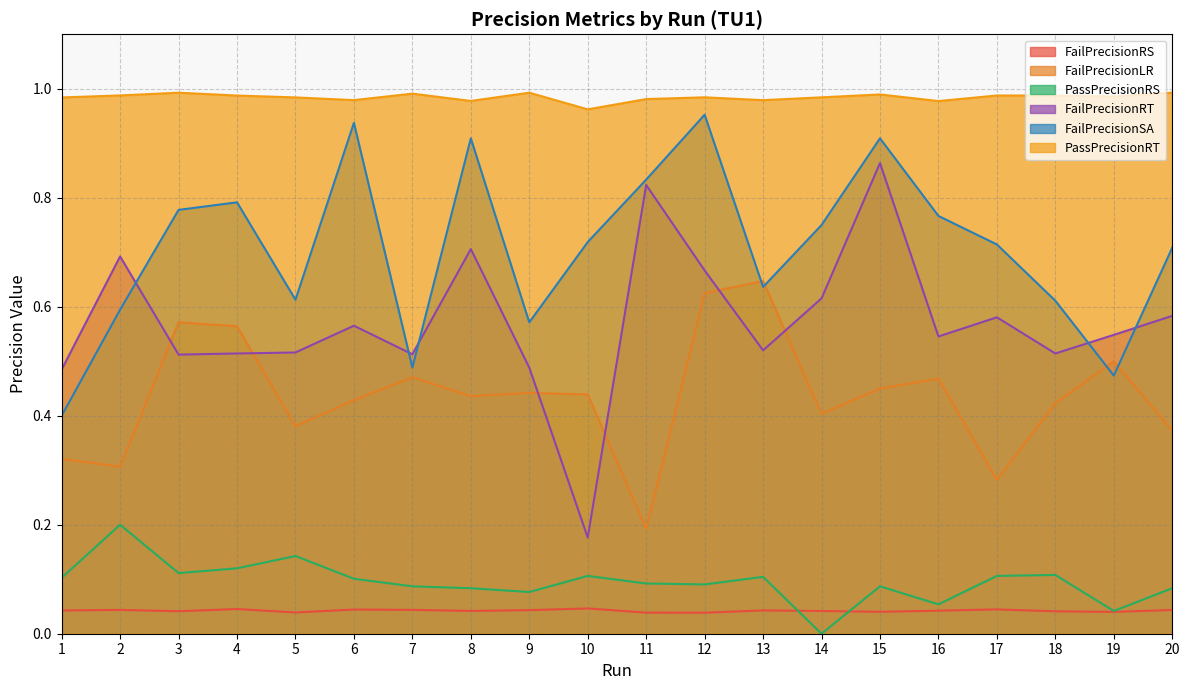

True or false: FailPrecisionRT has more than 0 interior local peaks.

True